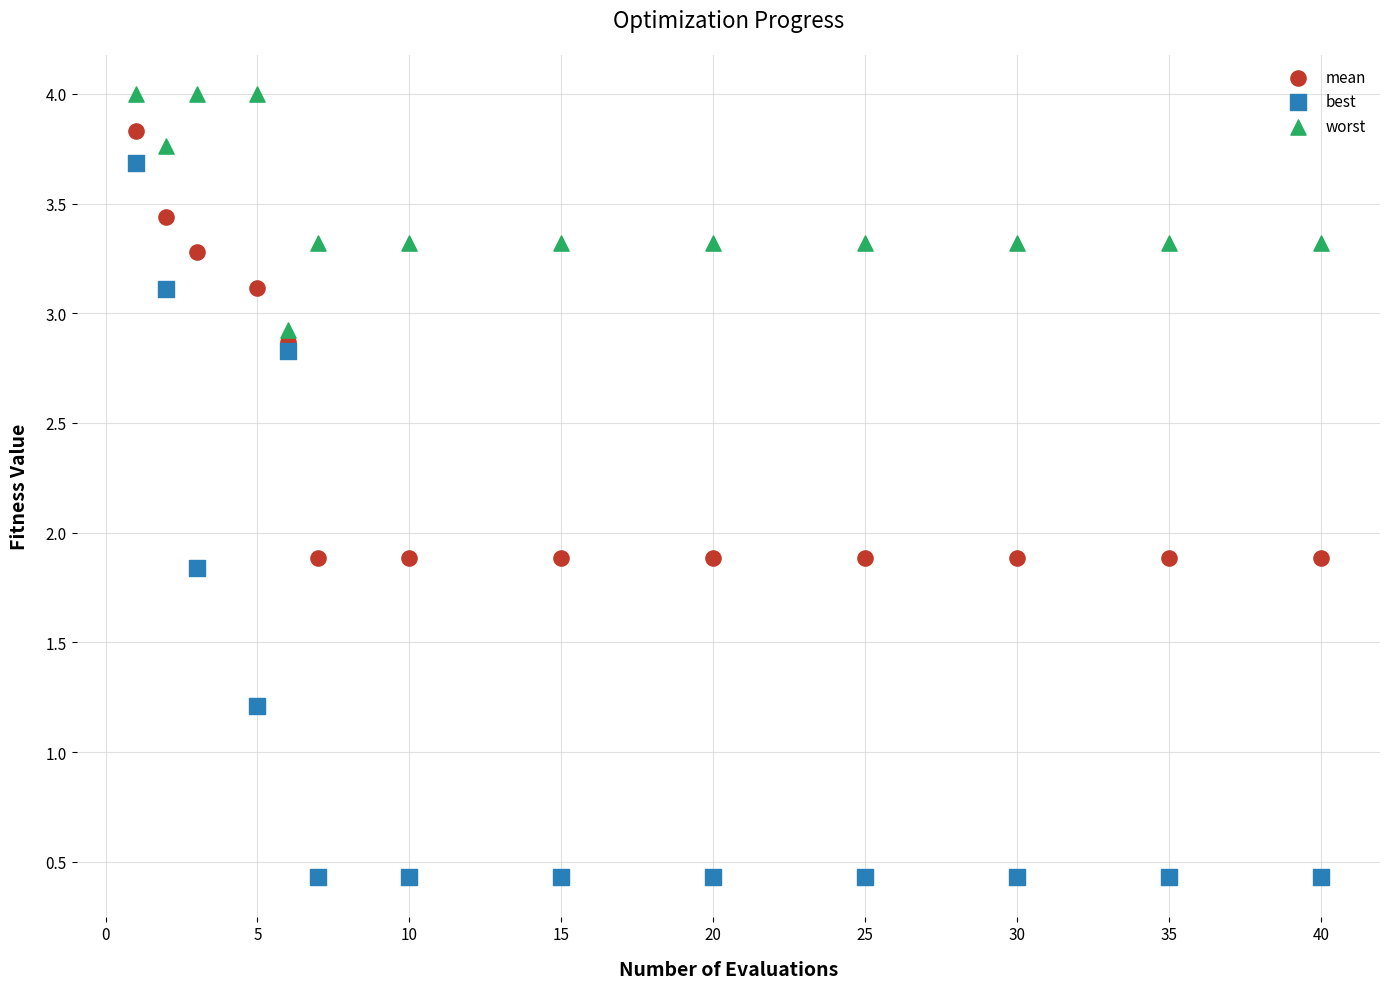

Across all data points, what is the range of X values (max minus min)?

39.0